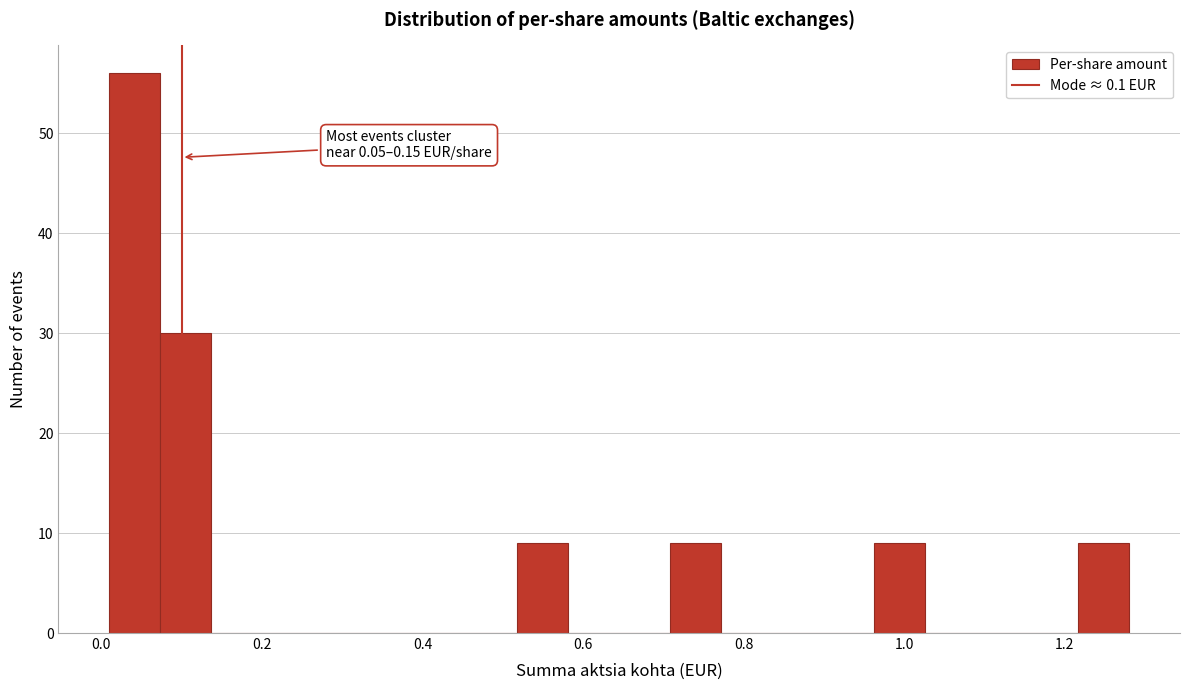

Around what value on the x-axis is the tallest bar? Give the approximate position of its centre, as read against the axis.

0.04